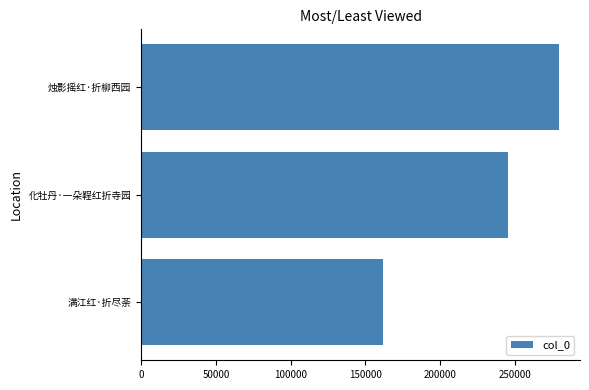

What is the average value?

228928